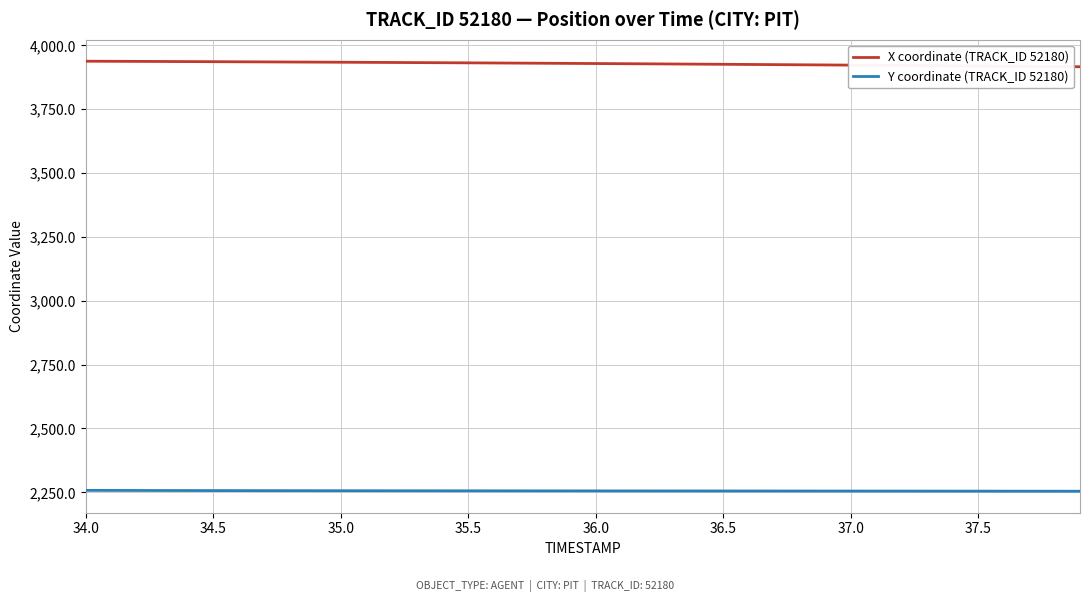

Which series has the largest total across all categories?

X coordinate (TRACK_ID 52180)